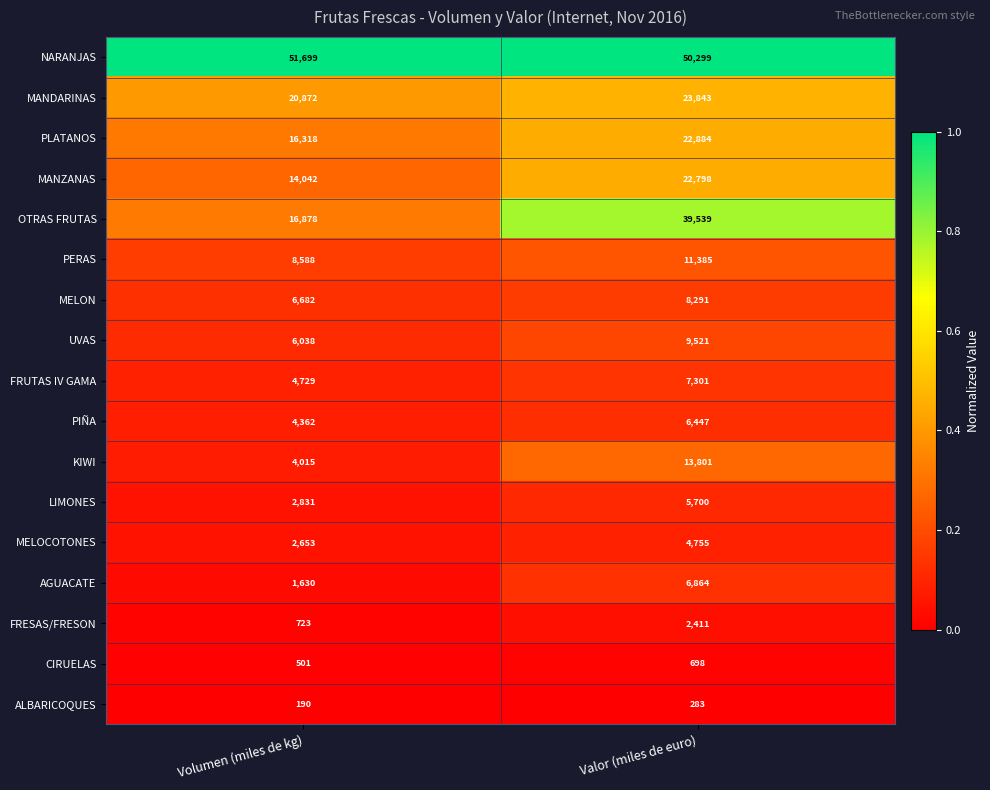

True or false: LIMONES has a value of 5700 at Valor (miles de euro).

True